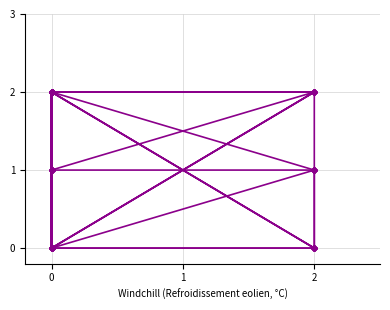

What is the difference between the maximum and minimum values in the col_5 series?

2